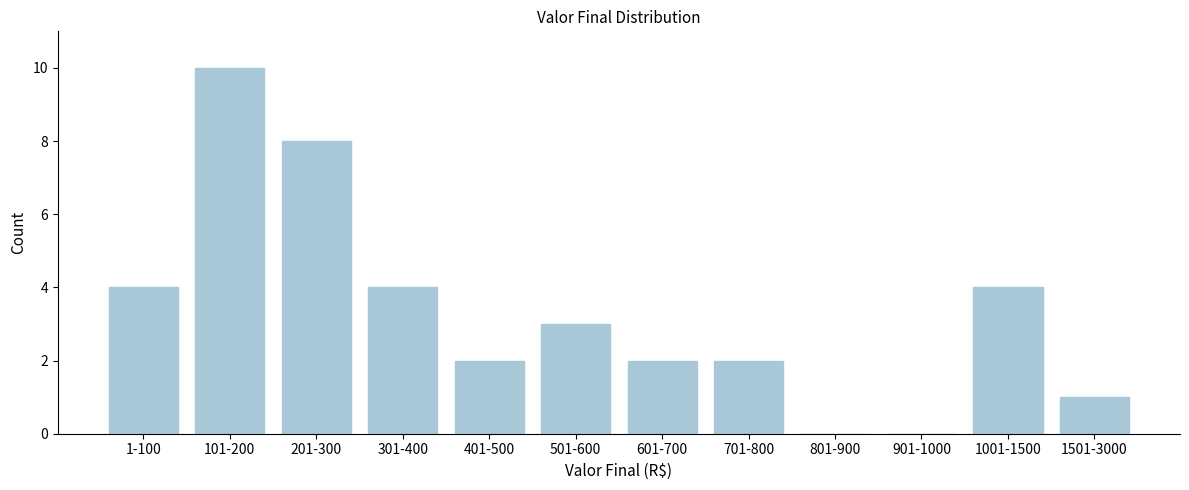

Reading right to left, what are all the values shown in this chart?

1501-3000=1	1001-1500=4	901-1000=0	801-900=0	701-800=2	601-700=2	501-600=3	401-500=2	301-400=4	201-300=8	101-200=10	1-100=4